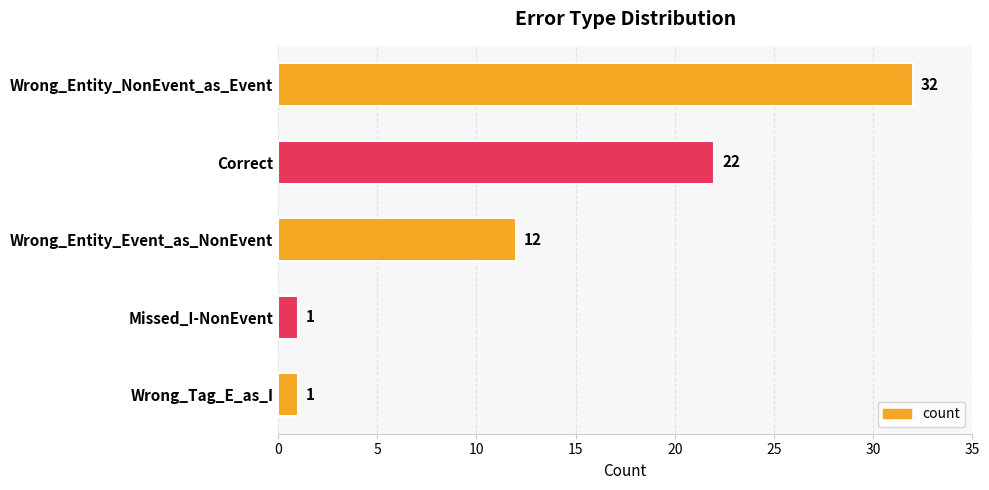

True or false: the data shows 1 at Missed_I-NonEvent.

True